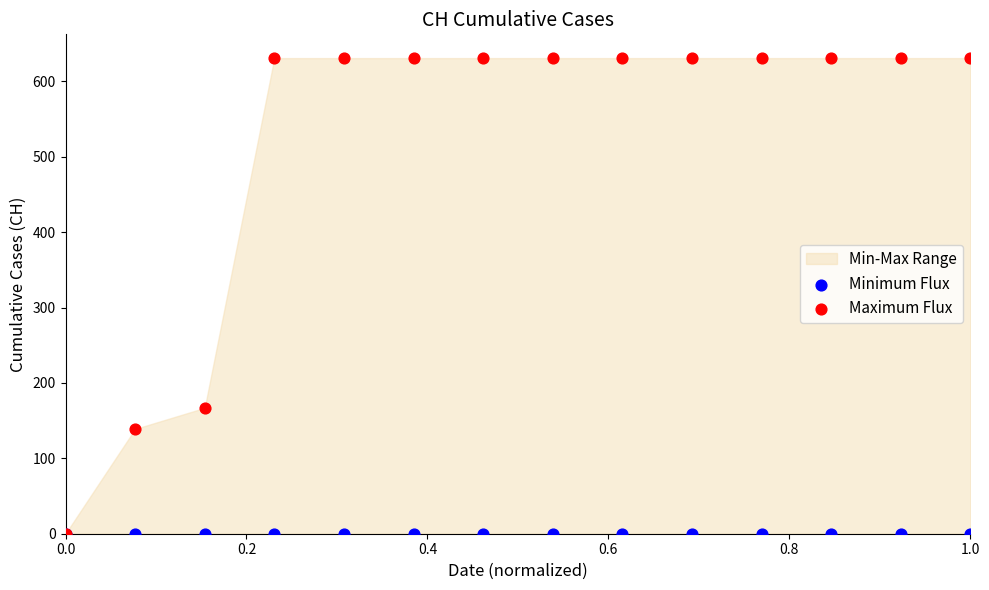

Across all series, what Y value is closest to 315?

167